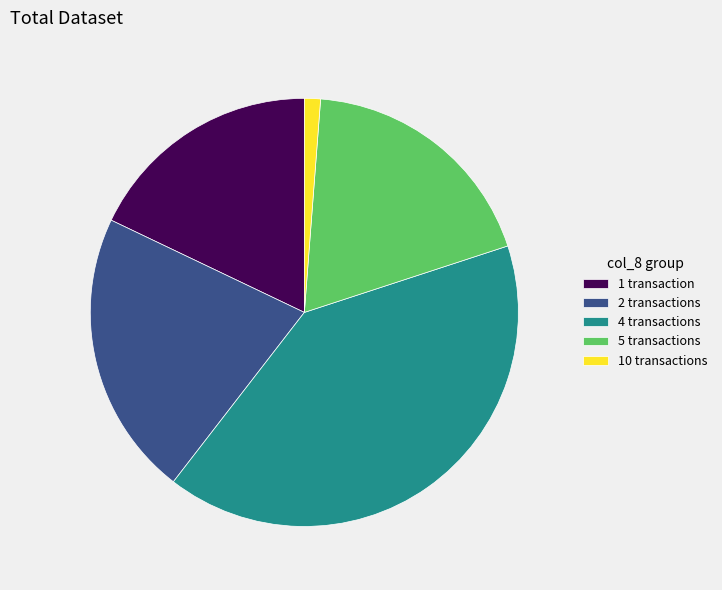

Is there any slice that represents more than half of the pie?

No